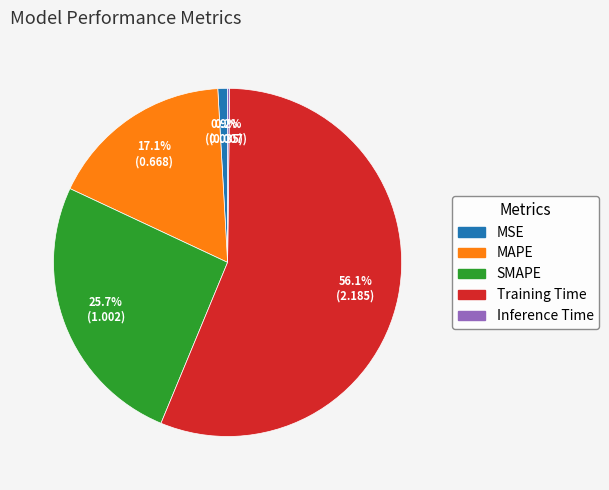

Which slice is the largest?

Training Time